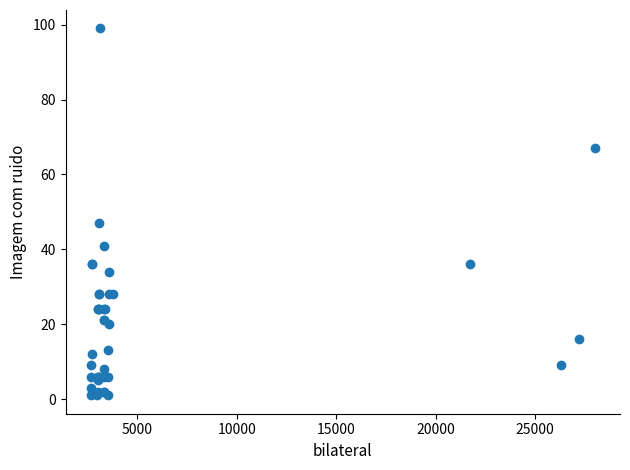

What Y value in the scatter plot is closest to 50?

47